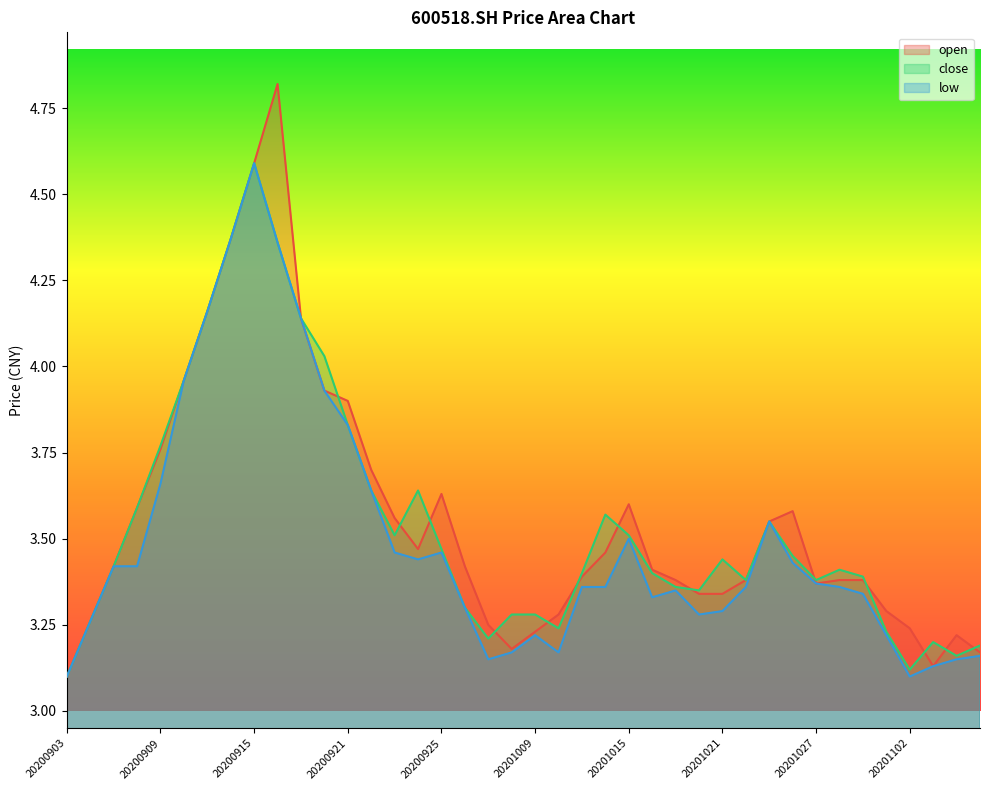

Which series has the widest spread of values?

open